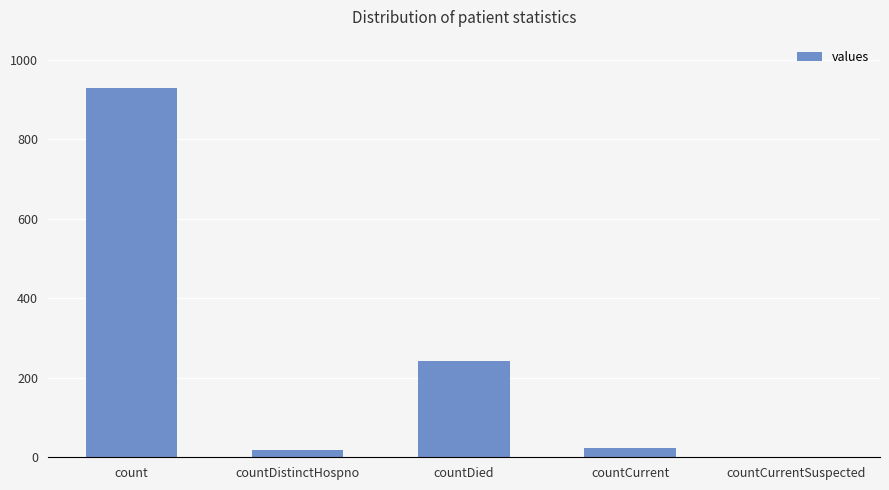

Approximately how many times larger is the value at countDied compared to count?

0.3